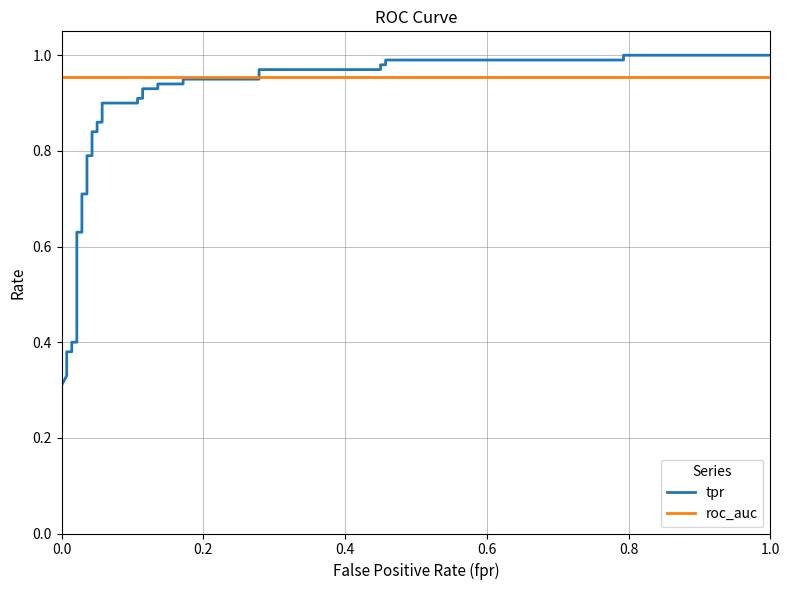

How many categories are shown in the chart?

39